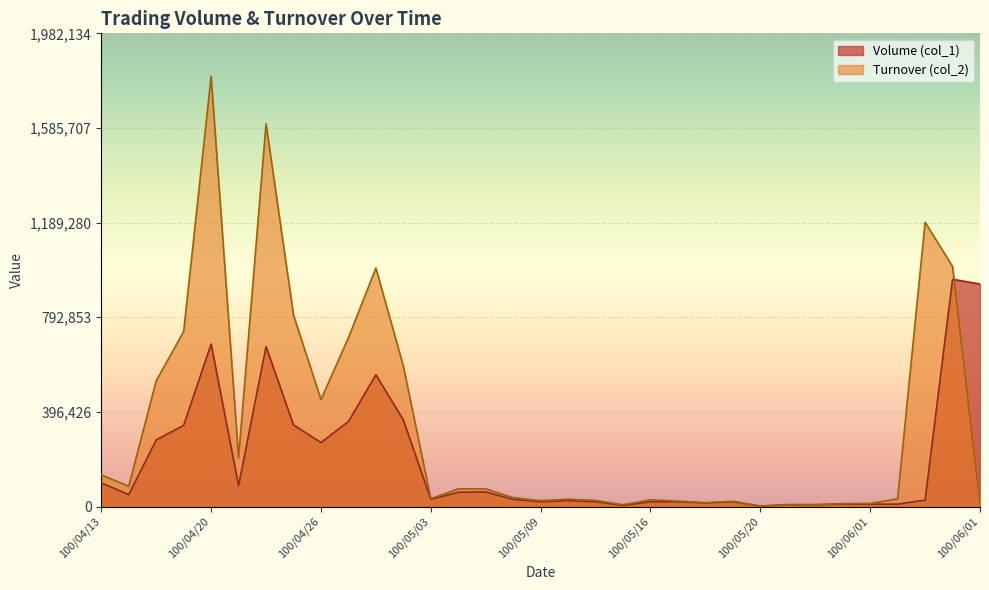

How many interior local valleys does the Volume (col_1) series have?

8